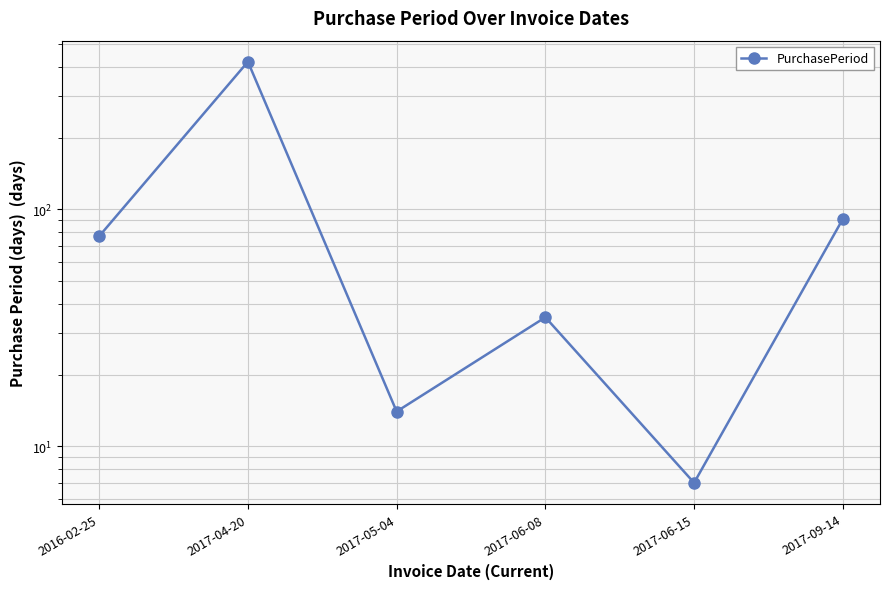

Does the chart have visible grid lines?

Yes